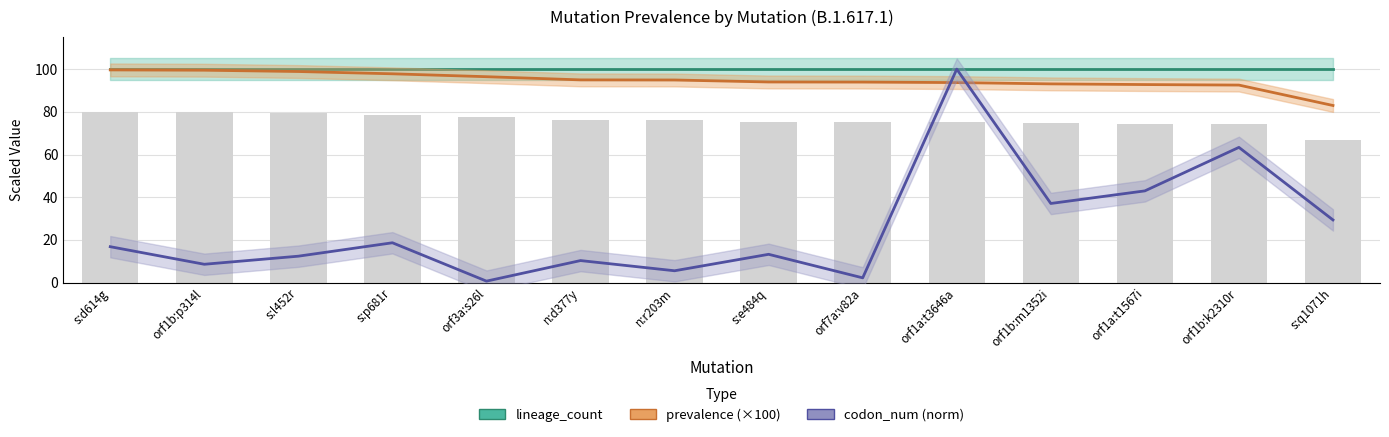

Between n:d377y and orf1a:t1567i, which series saw the biggest shift?

codon_num (norm)